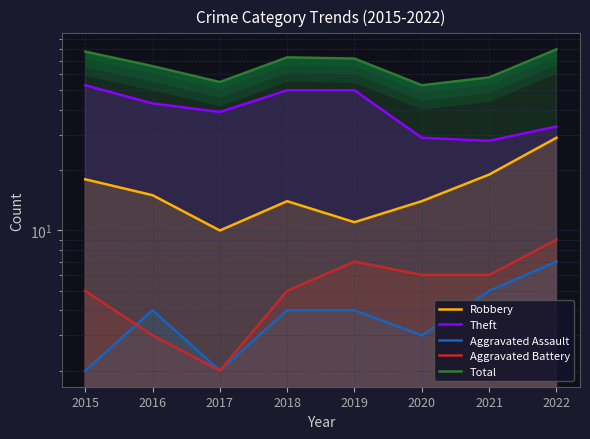

What is the value of the Aggravated Battery point at the 1st from the left?

5